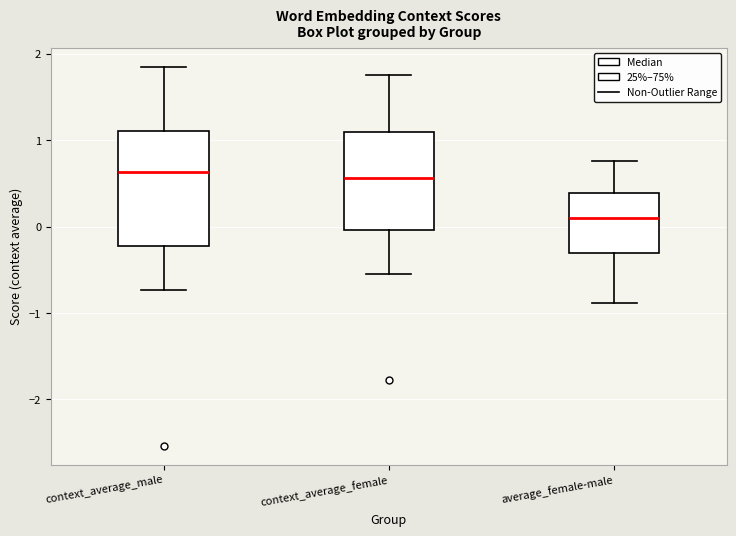

Where is the lower edge of the box for context_average_female on the y-axis? The values are not printed on the chart, so give them approximately, as read against the axis.

0.0